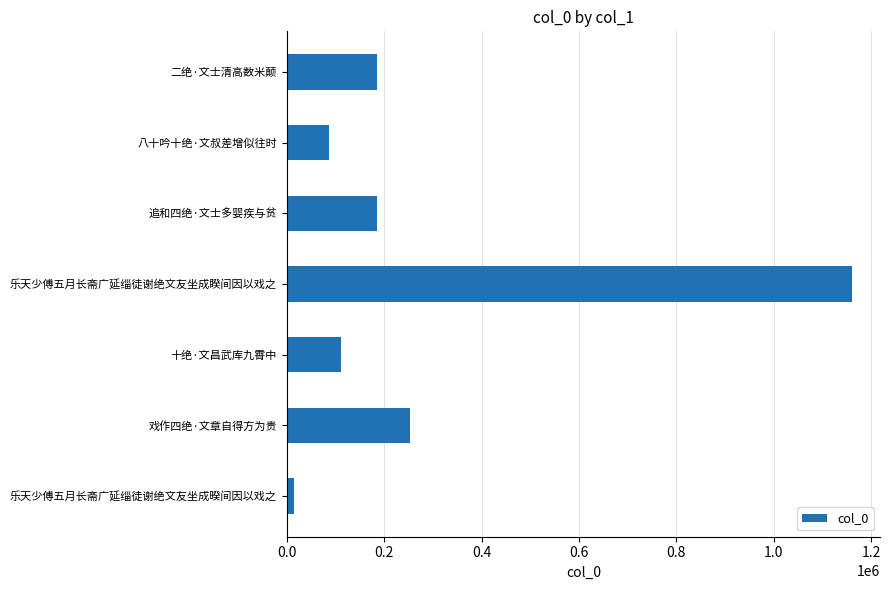

What is the maximum value shown in the chart?

1160021